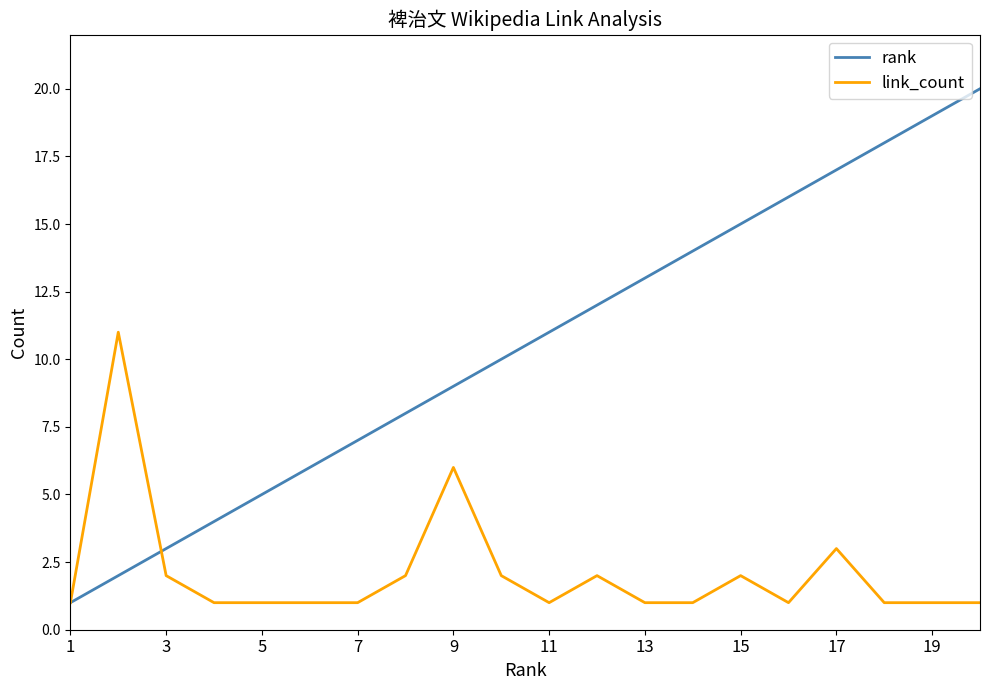

Reading left to right, what are all the values shown in this chart?

rank: 1	2	3	4	5	6	7	8	9	10	11	12	13	14	15	16	17	18	19	20
link_count: 1	11	2	1	1	1	1	2	6	2	1	2	1	1	2	1	3	1	1	1